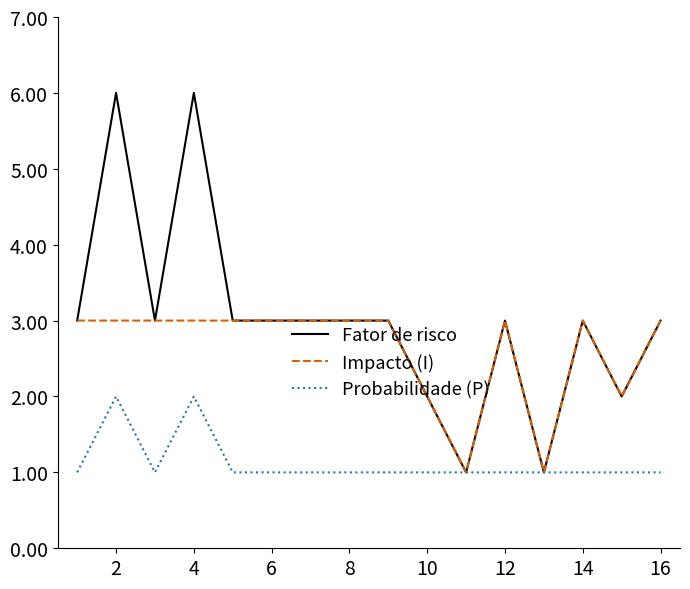

Which series has the widest spread of values?

Fator de risco